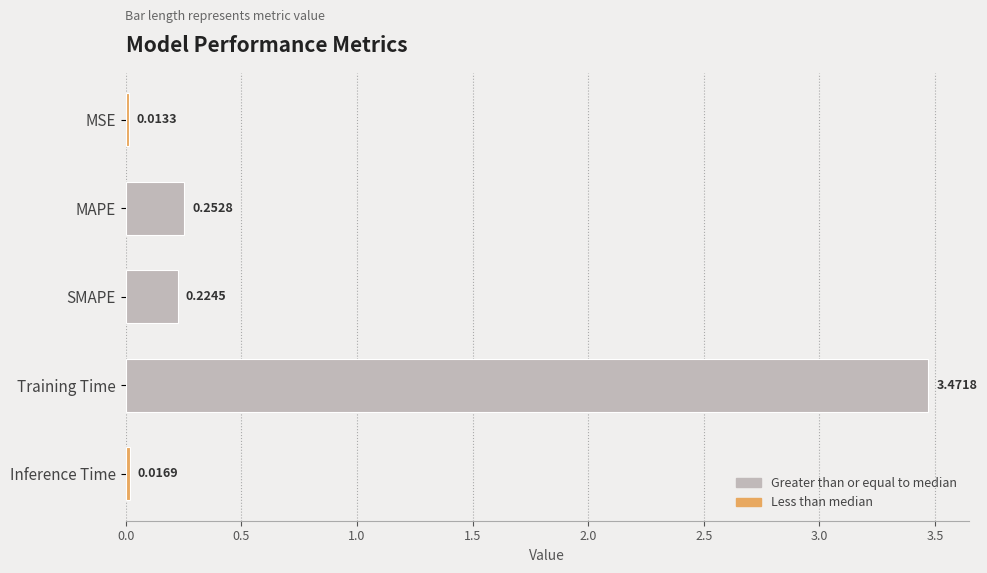

Are the bars horizontal?

Yes